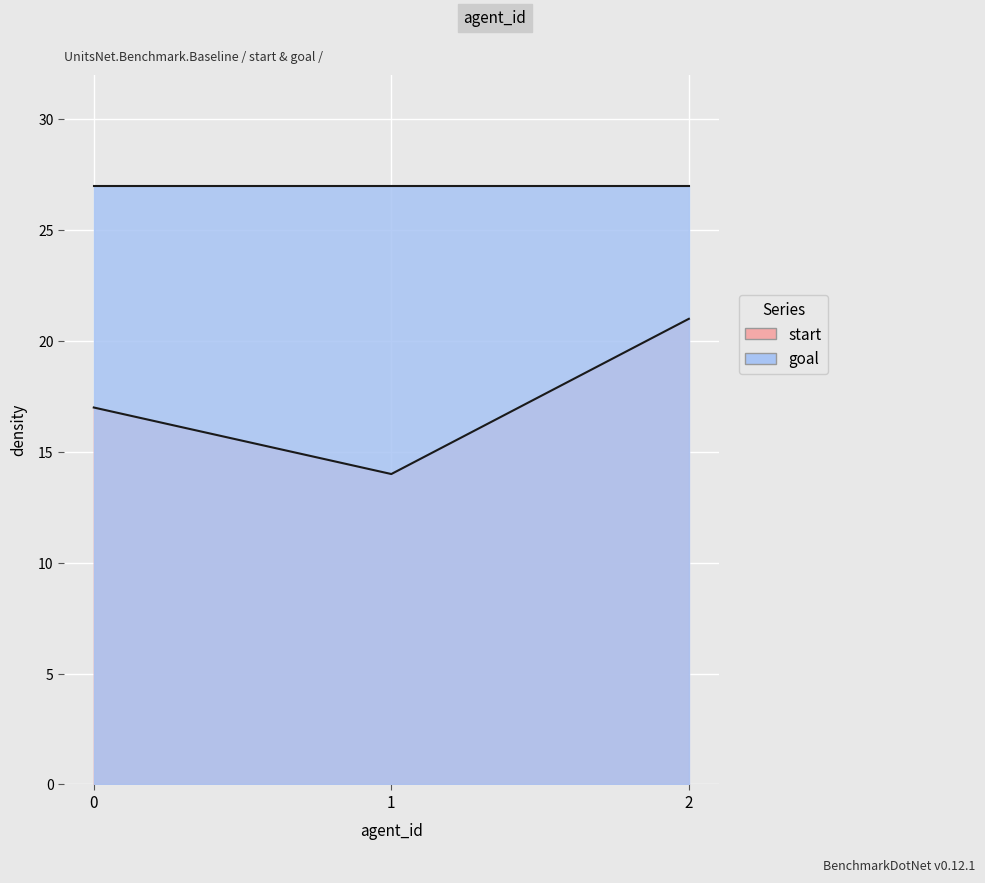

What is the average value?

17